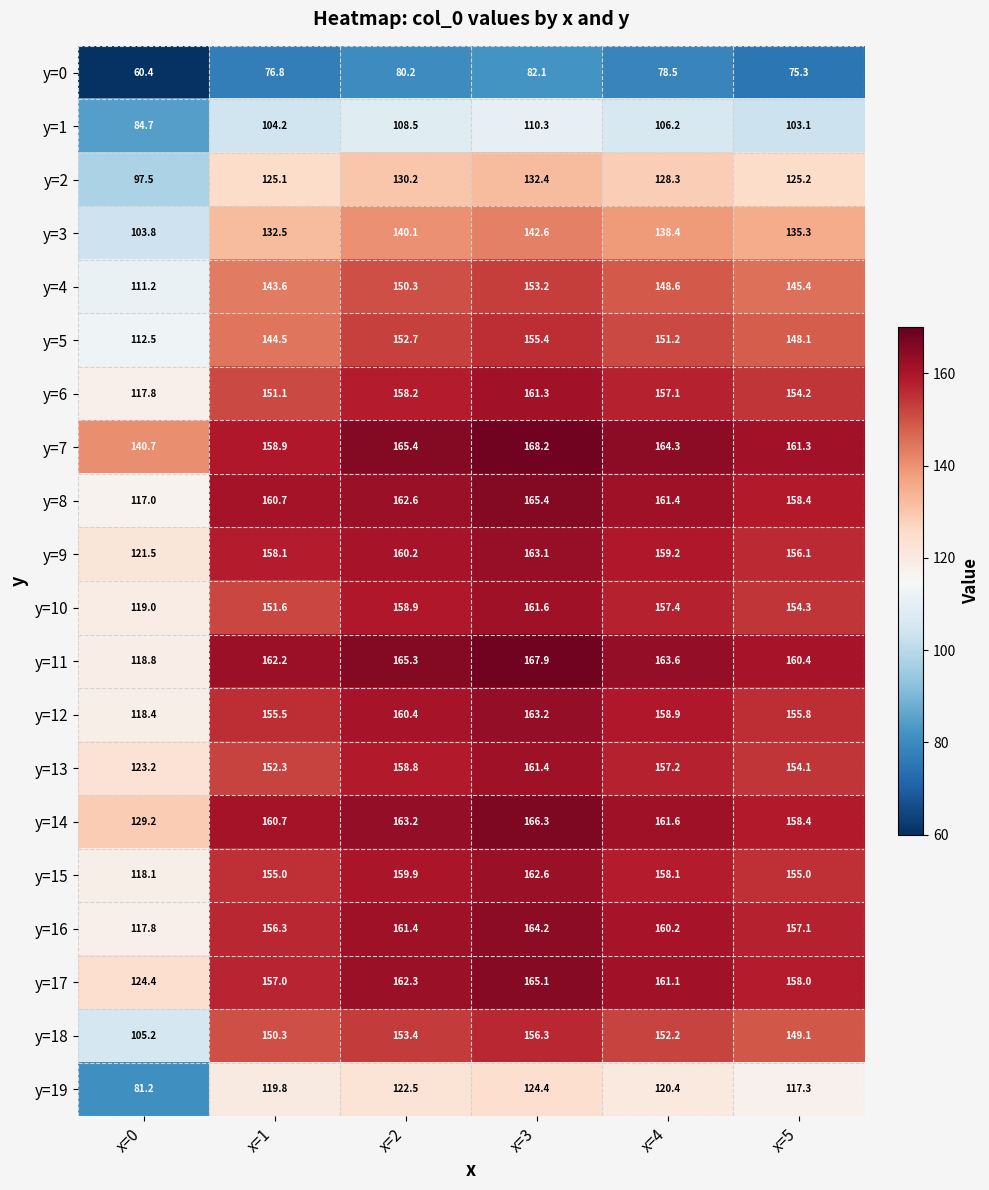

The y=18 series shows 105.2 at x=0. True or false?

True